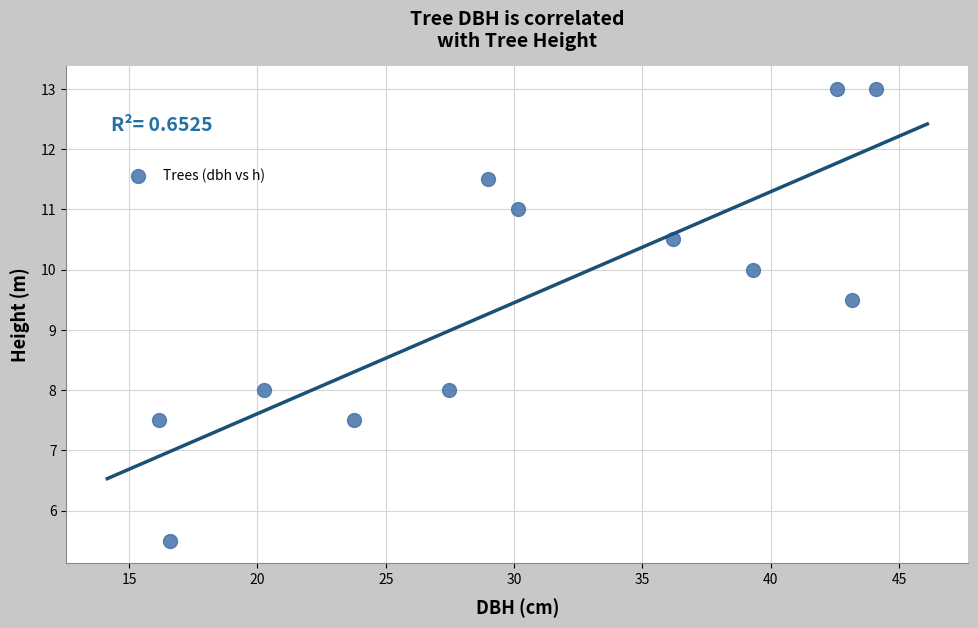

What Y value in the scatter plot is closest to 9?

9.5